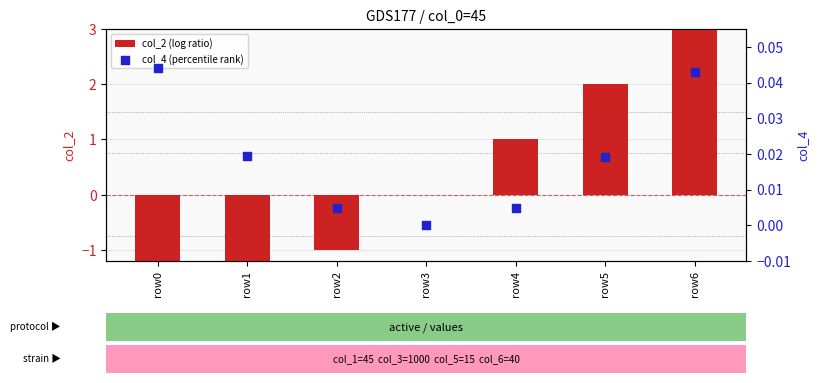

What are all the series names shown in the legend?

col_2 (log ratio), col_4 (percentile rank)